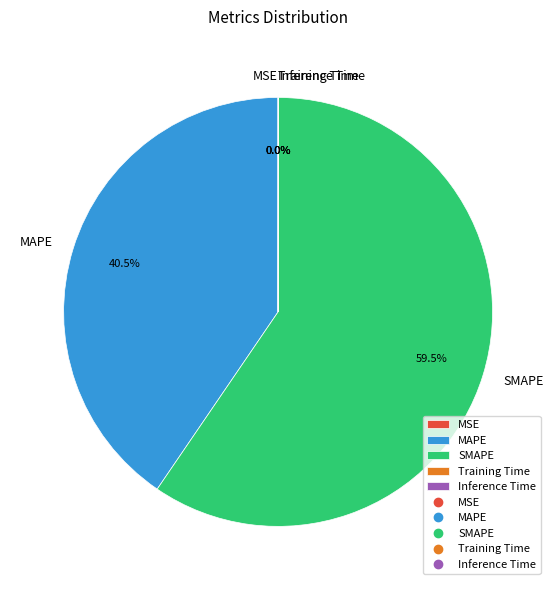

Does SMAPE account for over 50% of the chart?

Yes